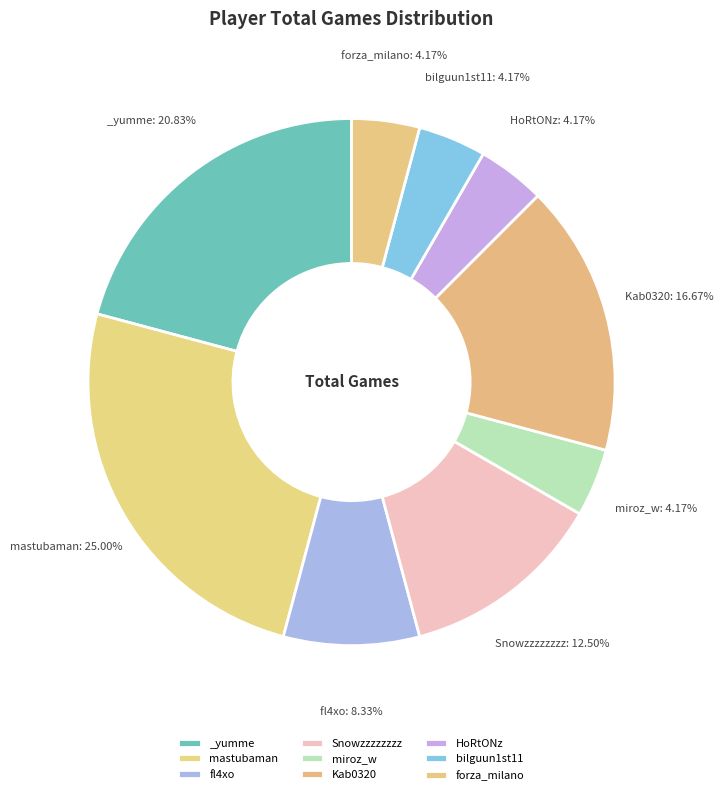

How many slices are in this pie chart?

9